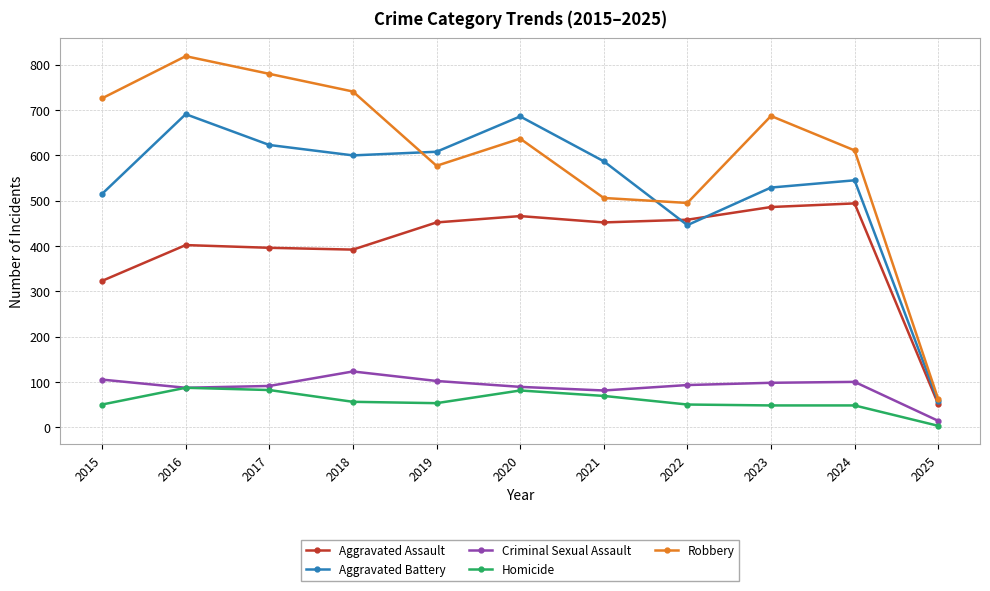

What is the minimum value for Homicide?

3